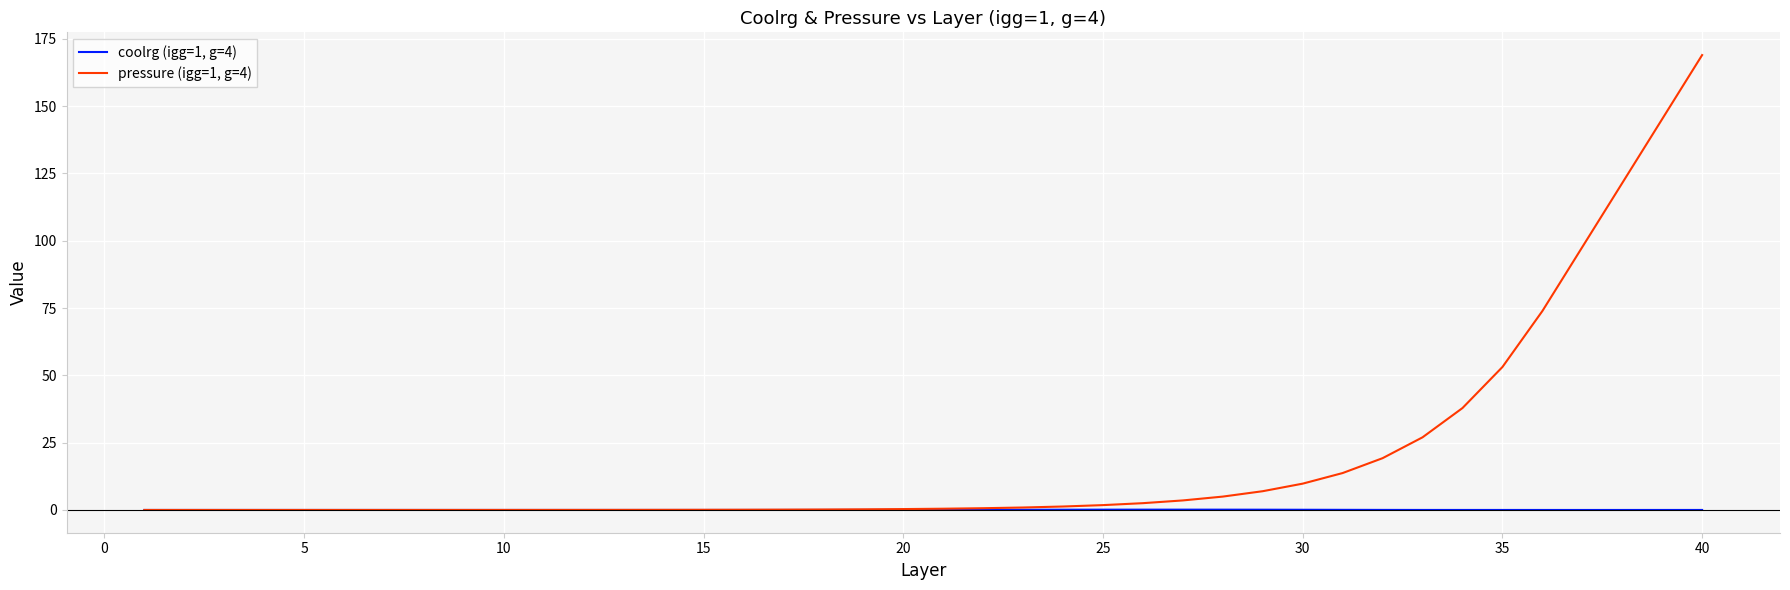

Which series has the largest total across all categories?

pressure (igg=1, g=4)